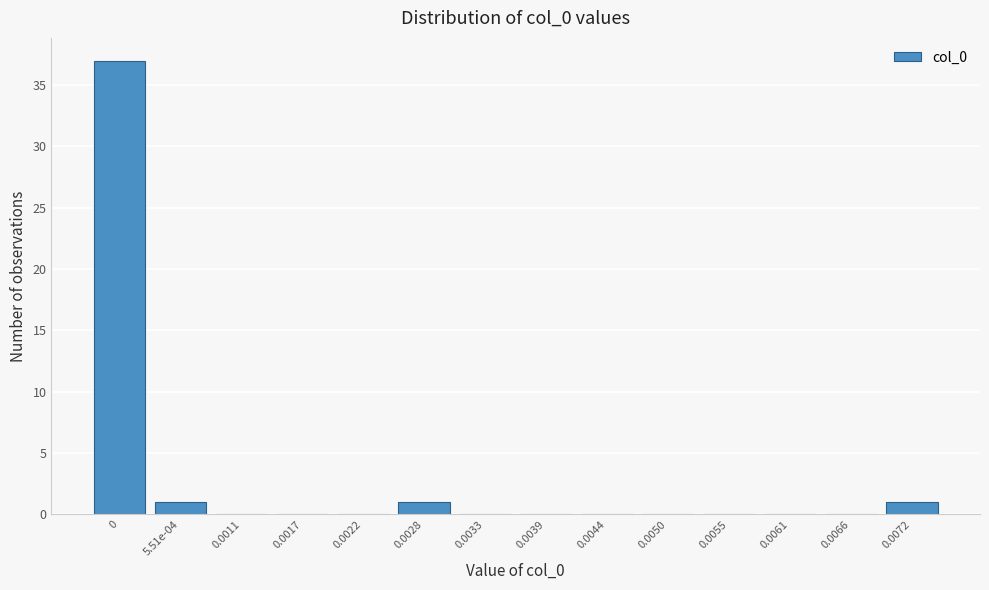

Reading left to right, list all the values displayed in this chart.

0=37	5.51e-04=1	0.0011=0	0.0017=0	0.0022=0	0.0028=1	0.0033=0	0.0039=0	0.0044=0	0.0050=0	0.0055=0	0.0061=0	0.0066=0	0.0072=1